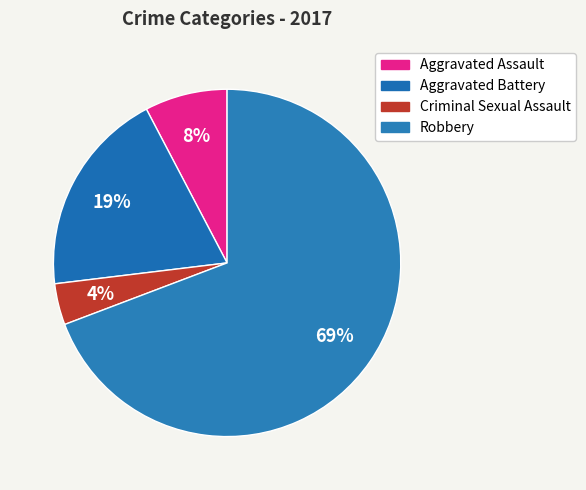

How many slices are in this pie chart?

4